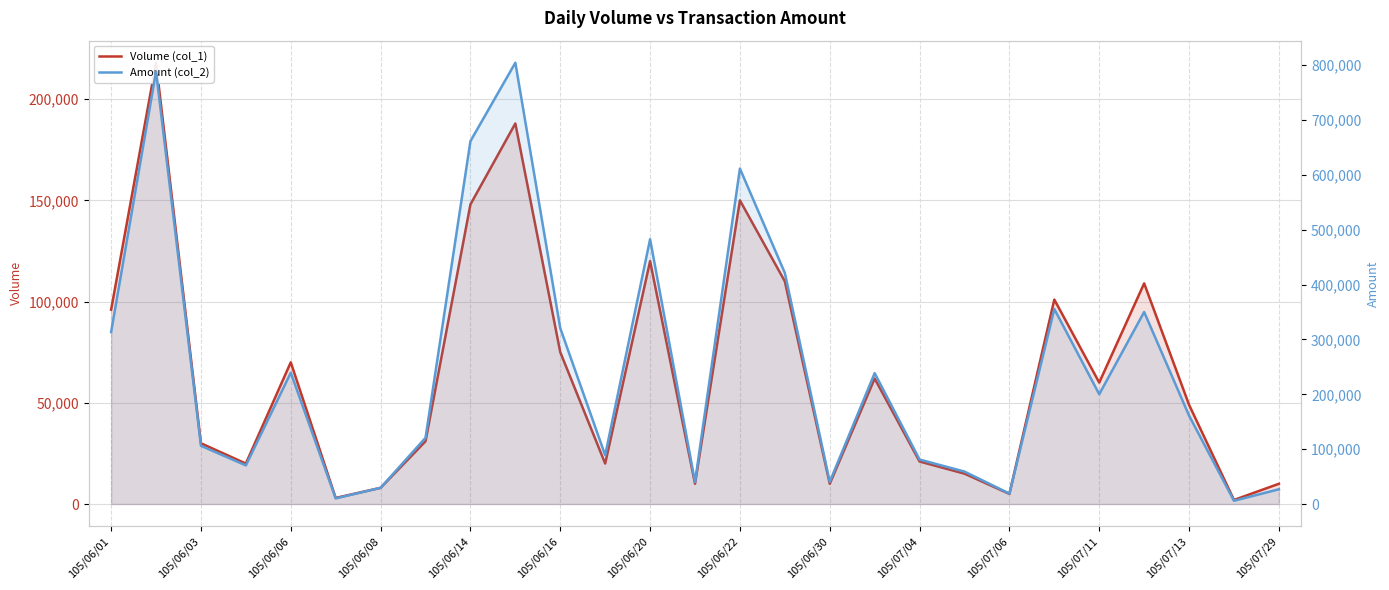

Rank the series by their maximum value, from highest to lowest.

Amount (col_2), Volume (col_1)